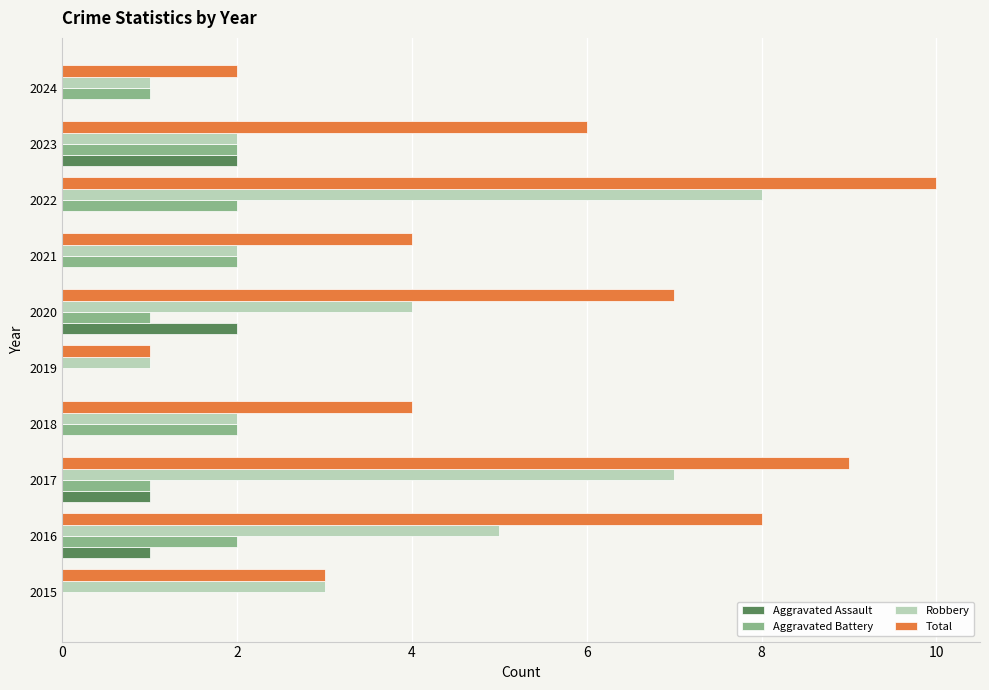

At which category is the sum across all series the highest?

2022